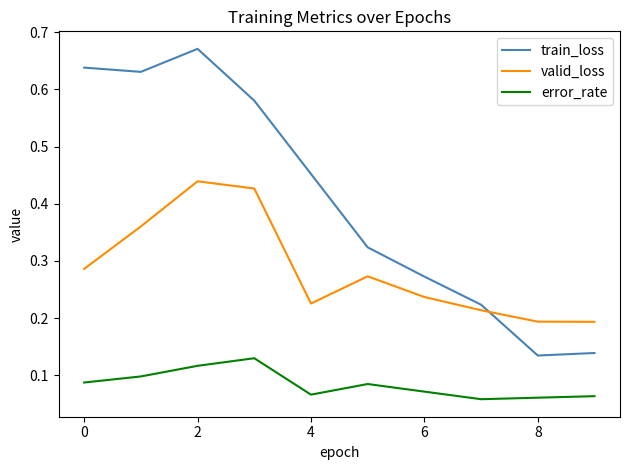

Which series has the largest total across all categories?

train_loss